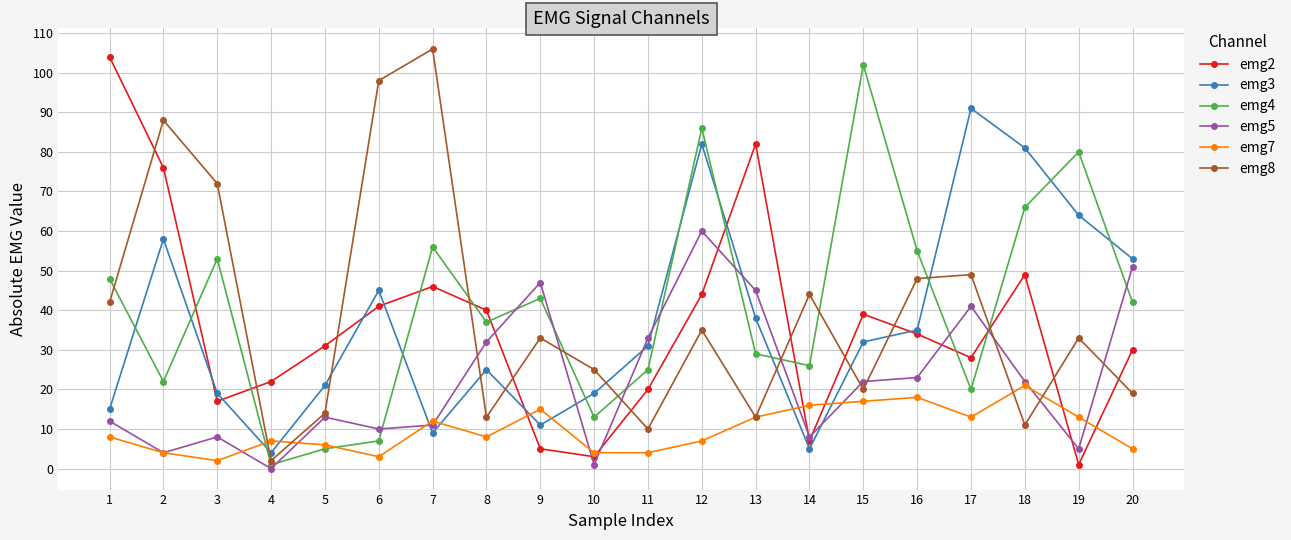

Which series has the widest spread of values?

emg8